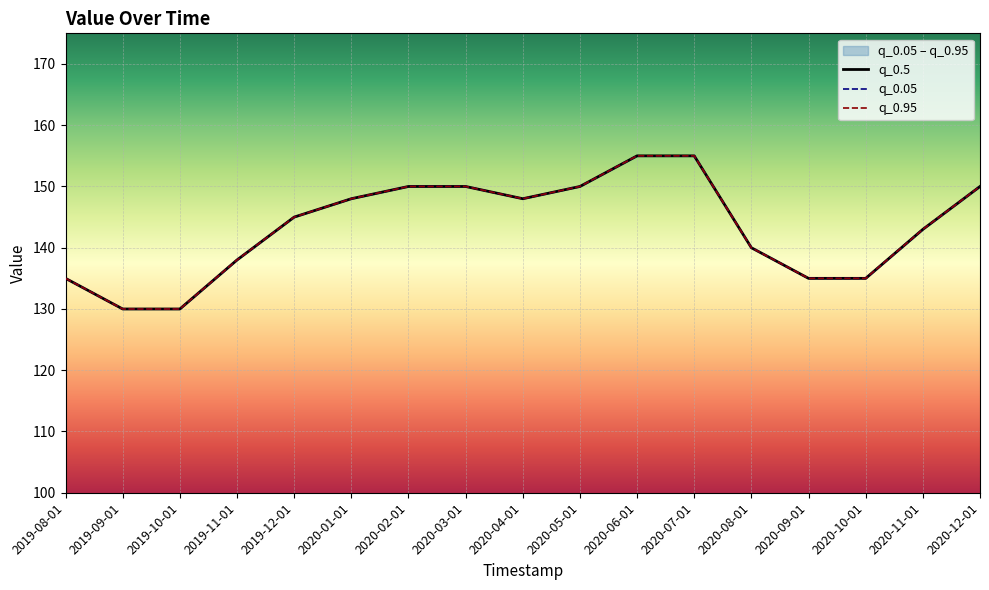

What is the sum of the q_0.95 values at 2020-07-01 and 2020-04-01?

303